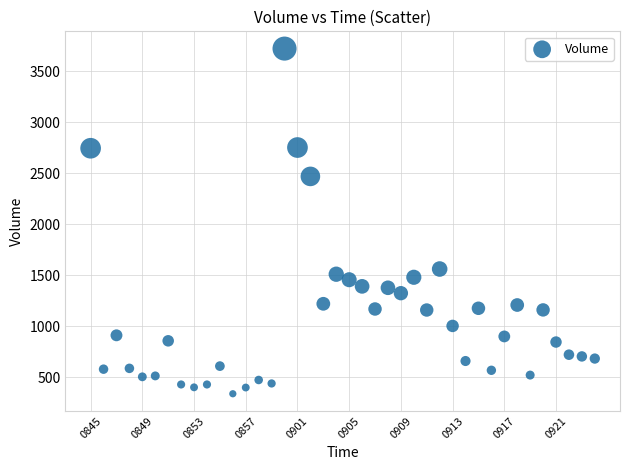

What is the range of Y values (max minus min)?

3384